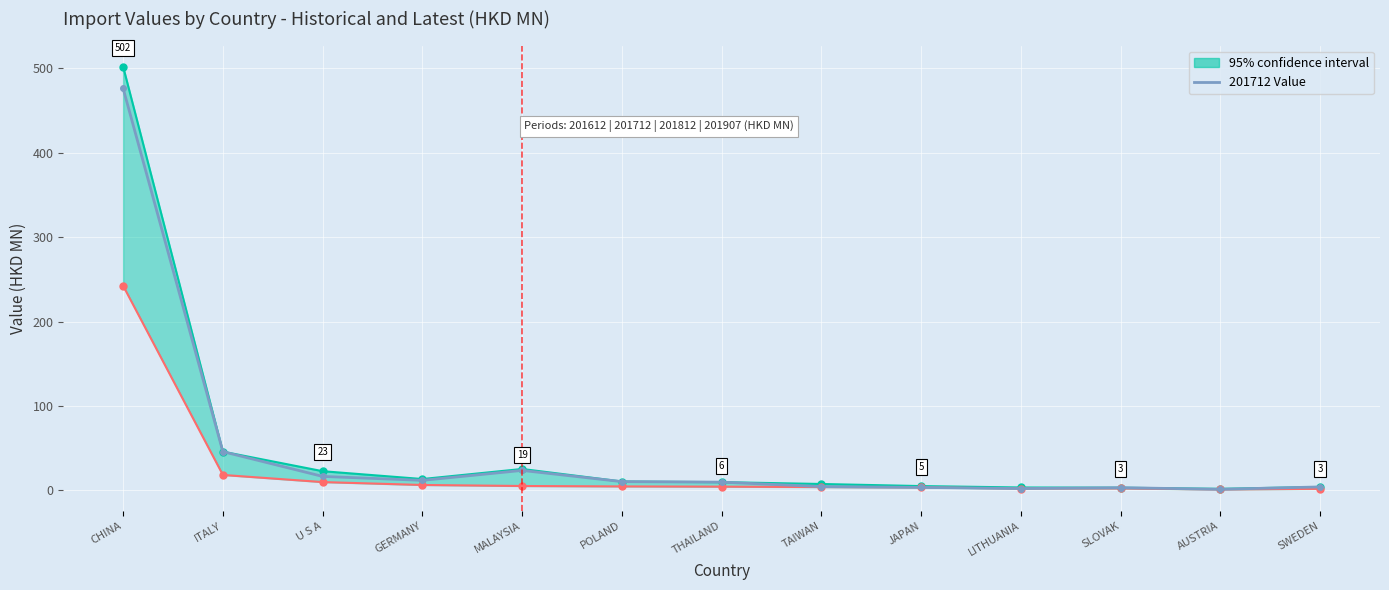

Rank the categories by value from lowest to highest.

AUSTRIA, LITHUANIA, SLOVAK, JAPAN, SWEDEN, TAIWAN, THAILAND, POLAND, GERMANY, U S A, MALAYSIA, ITALY, CHINA